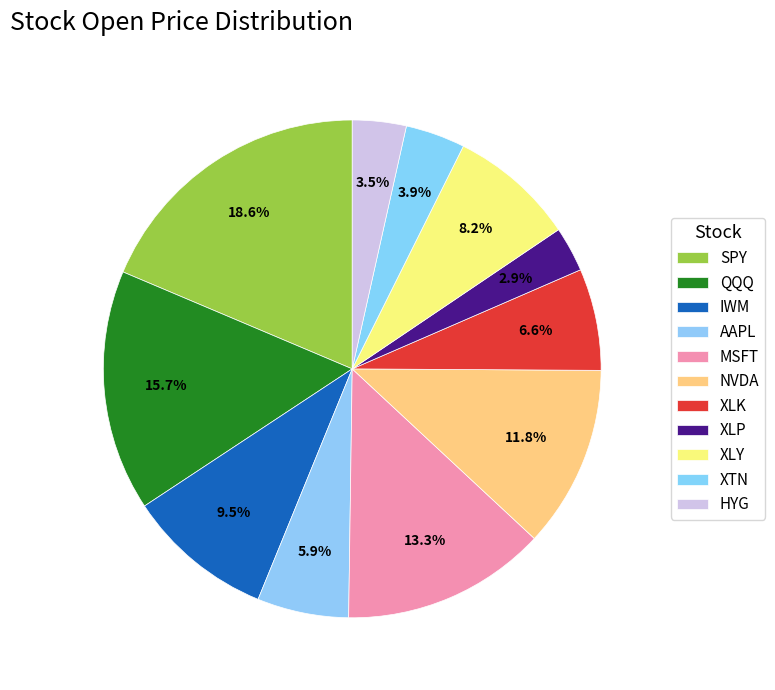

Count the number of slices in the pie.

11